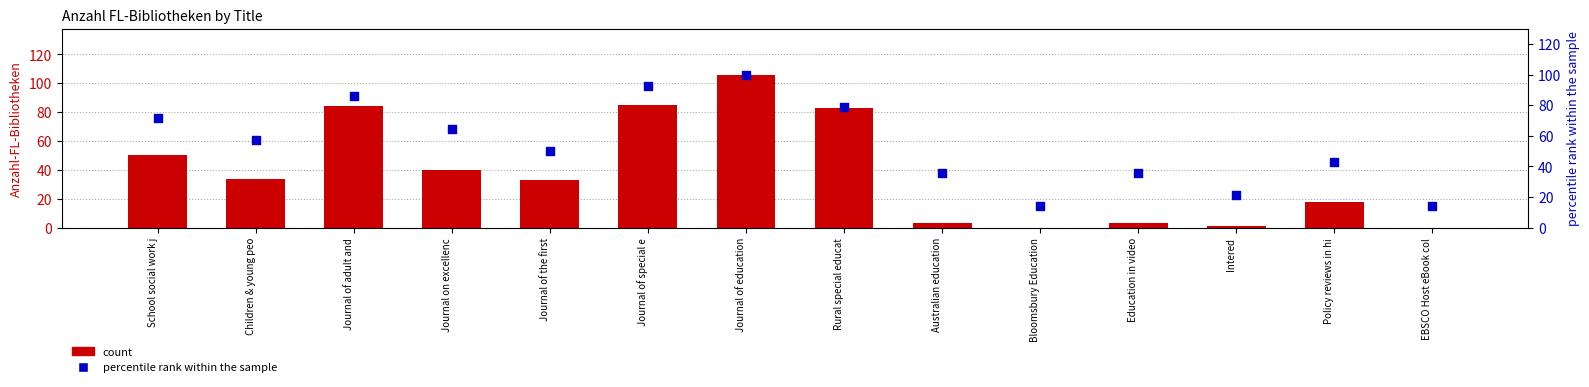

At how many categories does at least one series exceed 60?

6